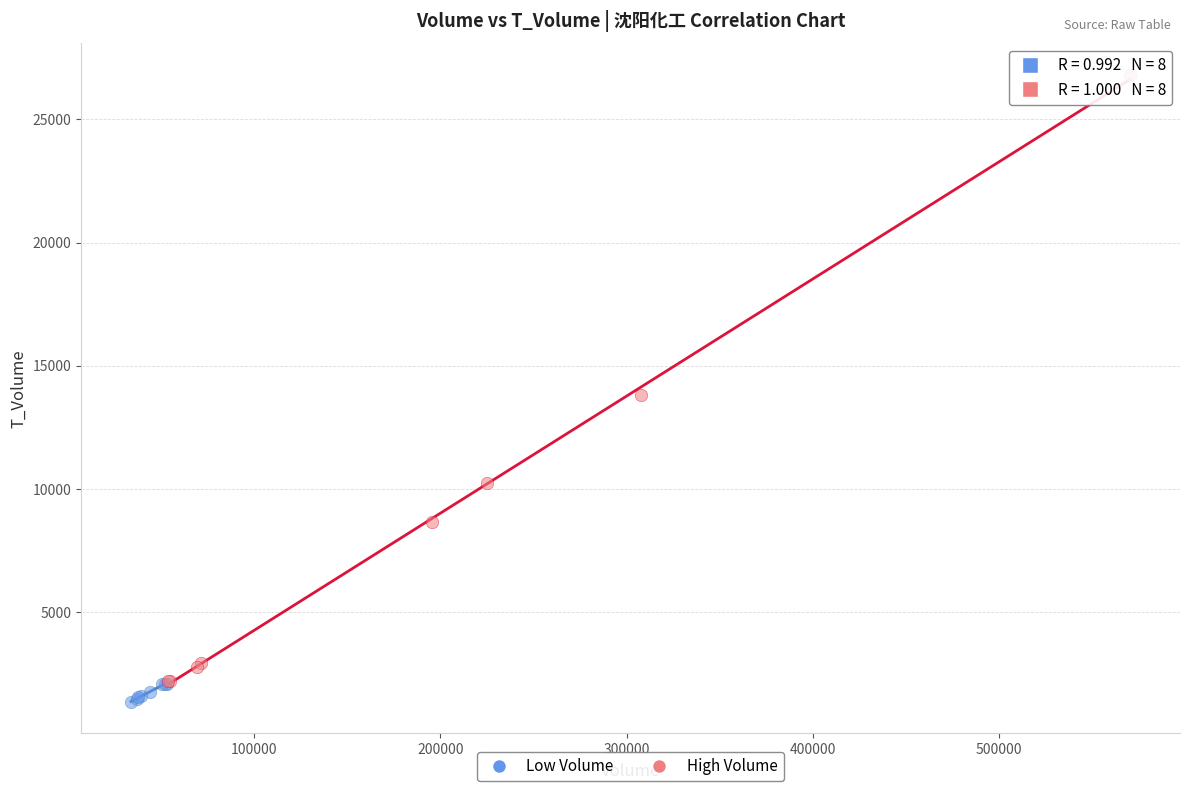

Which series has the widest spread of Y values?

High Volume